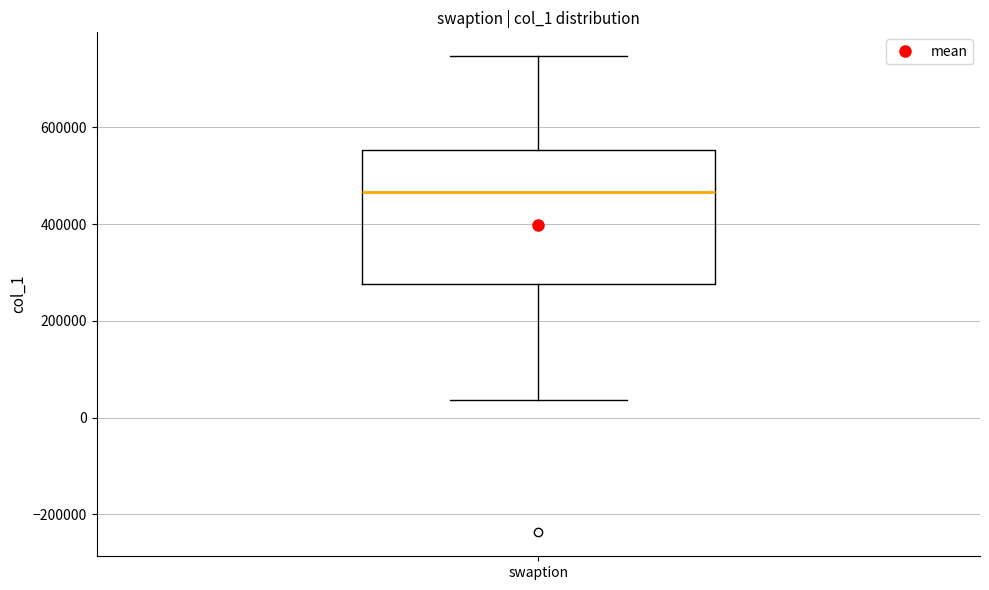

Transcribe this box plot: give where the median line is, the range the box spans, and where the two whiskers end, as read against the y-axis. The values are not printed on the chart, so give them approximately, as read against the axis.

median 460000, box 280000 to 560000, whiskers 40000 to 740000